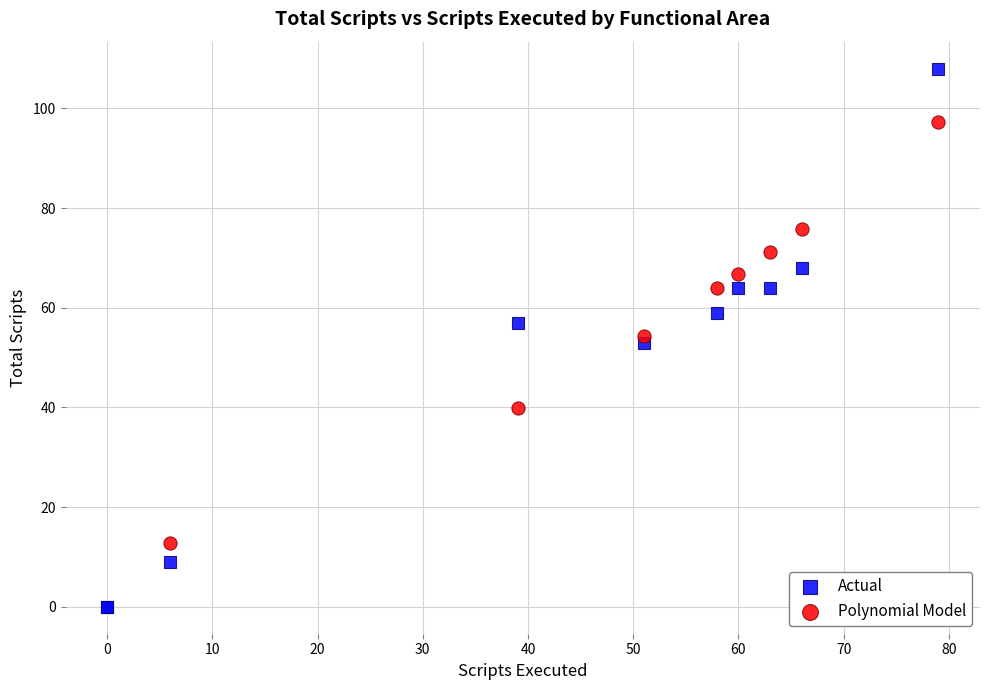

Which series contains the highest Y value?

Actual